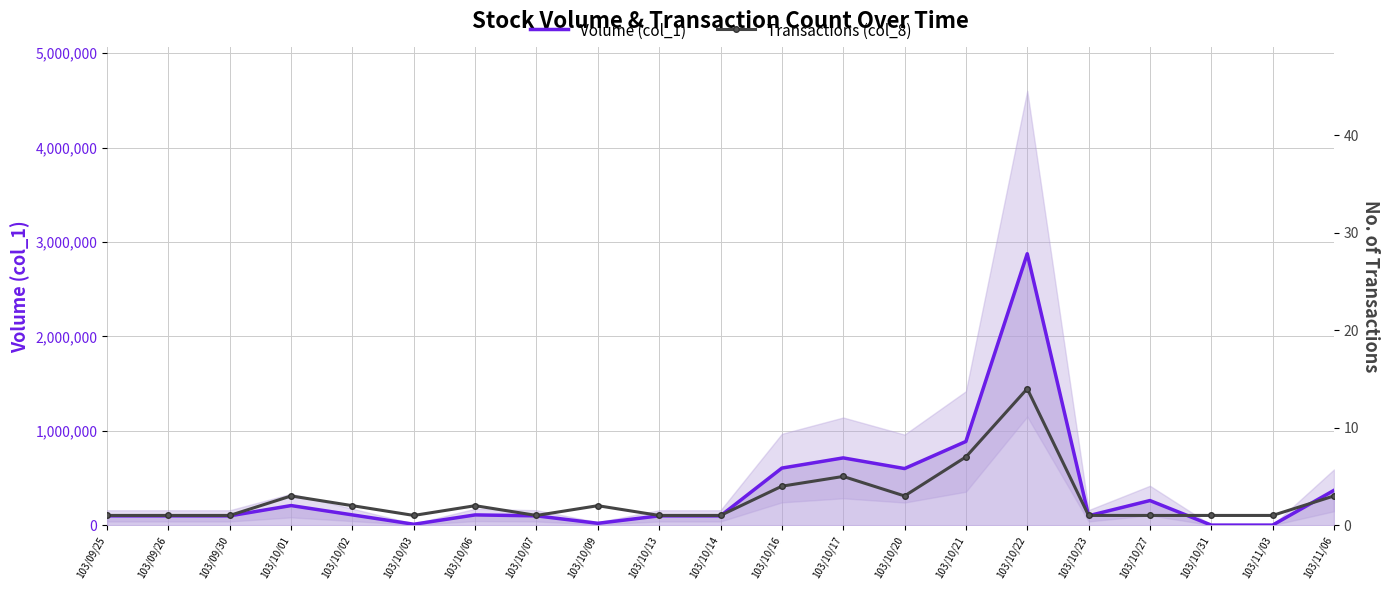

Does the chart have visible grid lines?

Yes